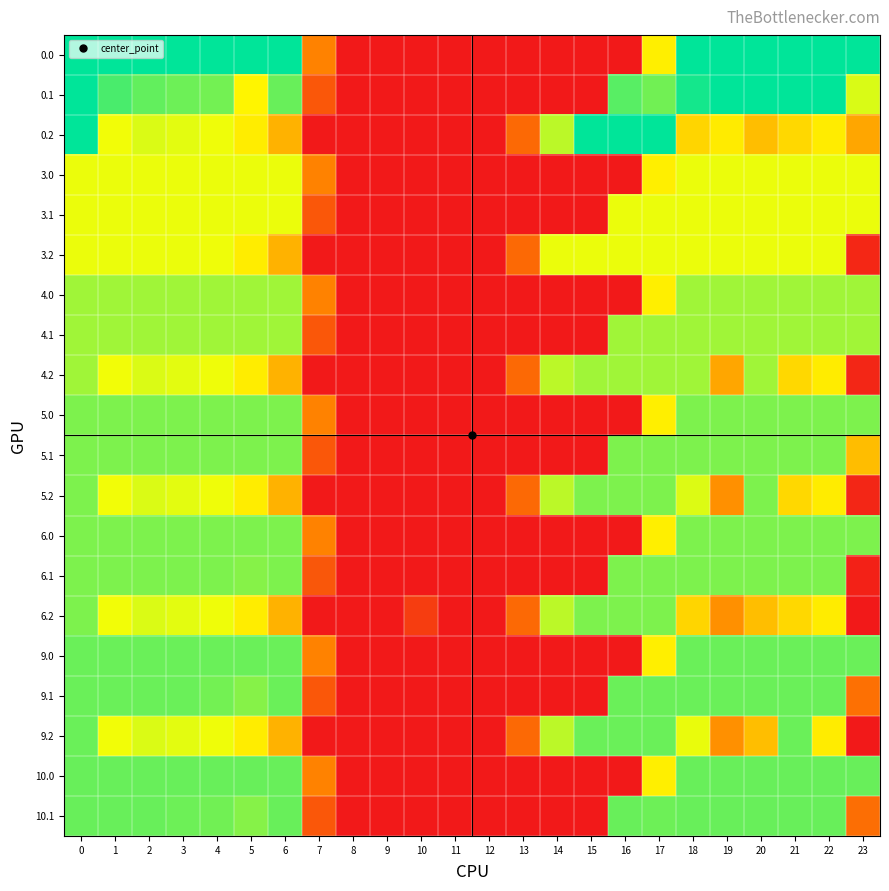

Which has a higher value, 13 or 12?

13